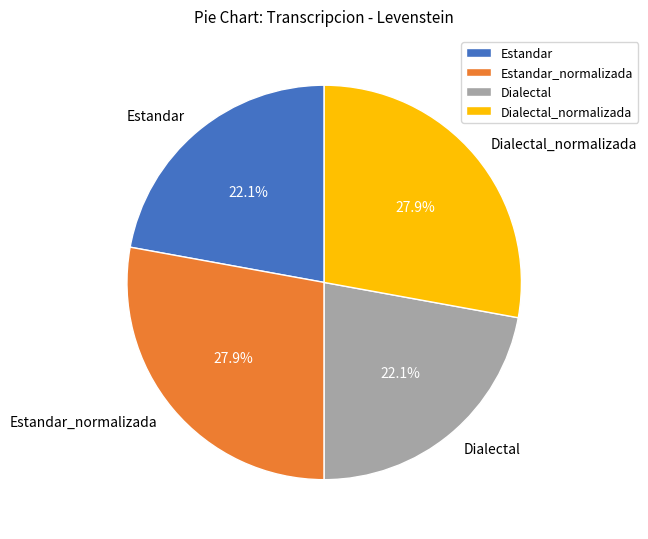

Count the number of slices in the pie.

4